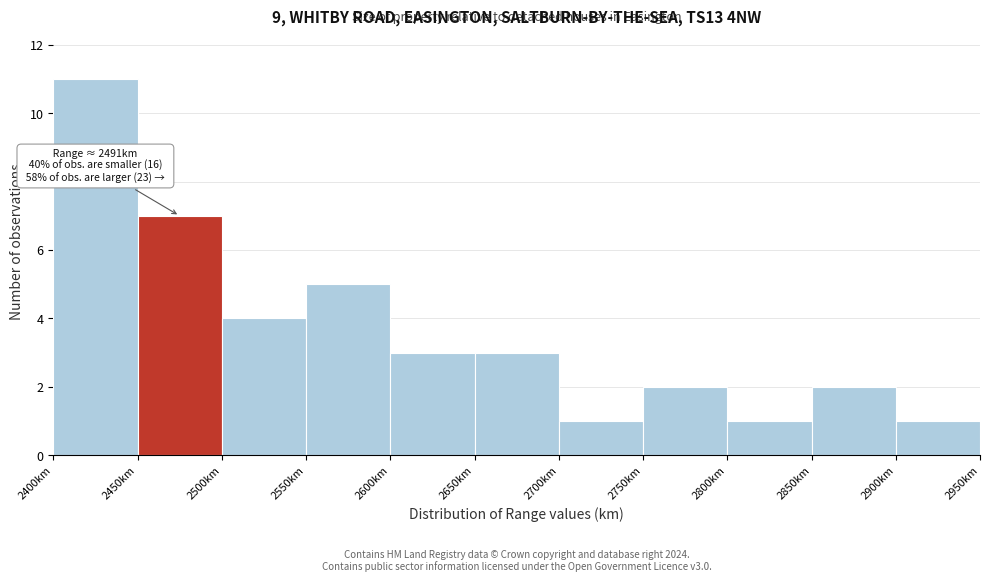

Over which range of the x-axis is the bar tallest?

2400 to 2450